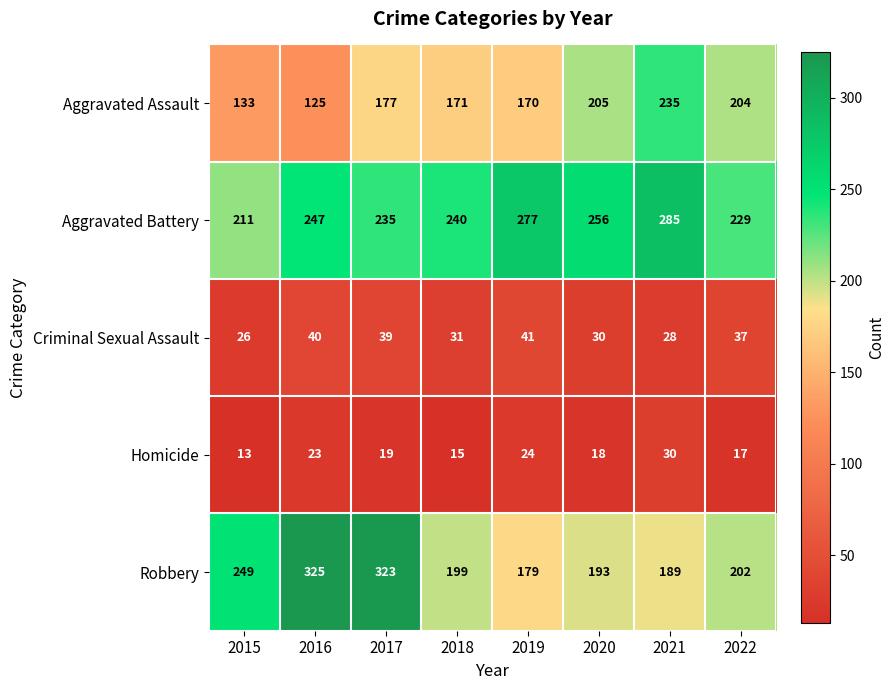

Where is Aggravated Assault nearest to the value 180?

2017